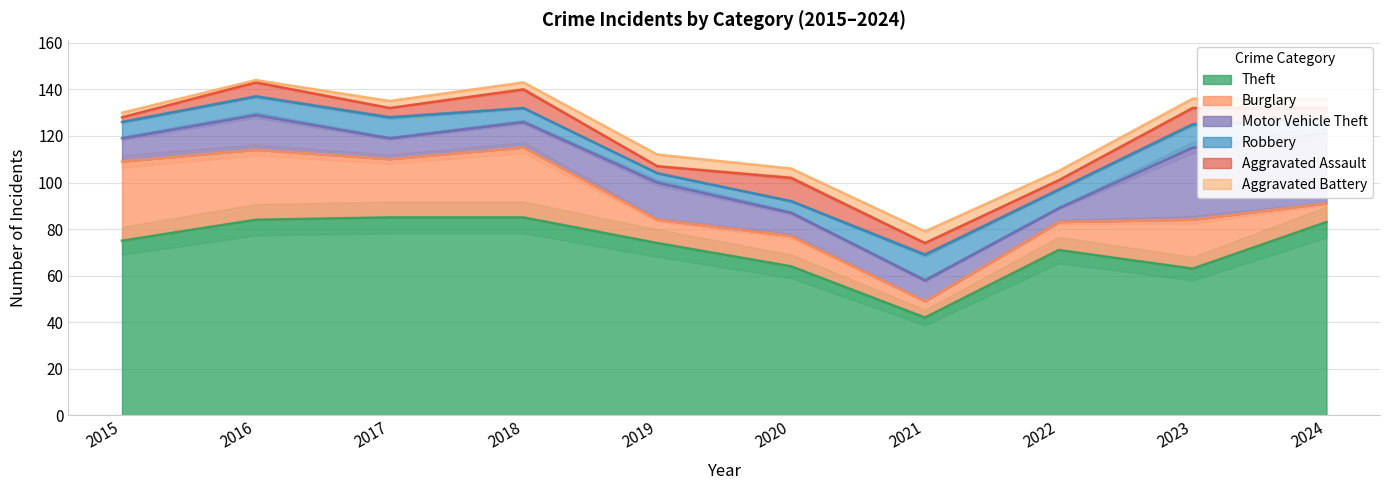

What is the total value across all series at 2016?

144